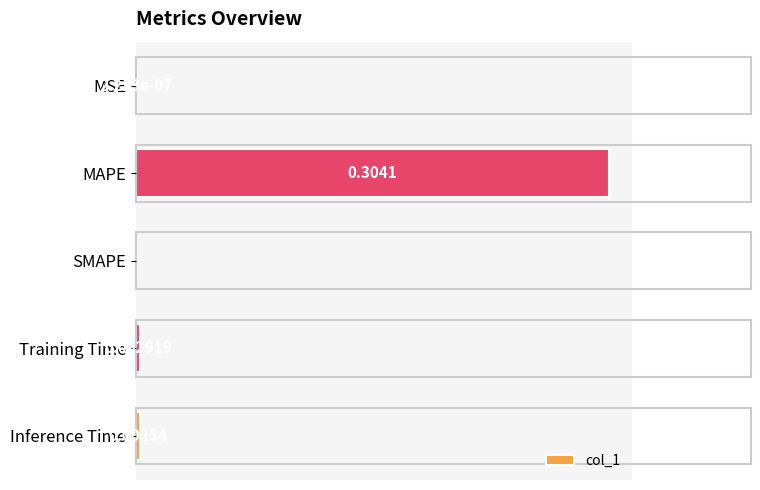

At which category does the chart reach its peak across all series?

MAPE